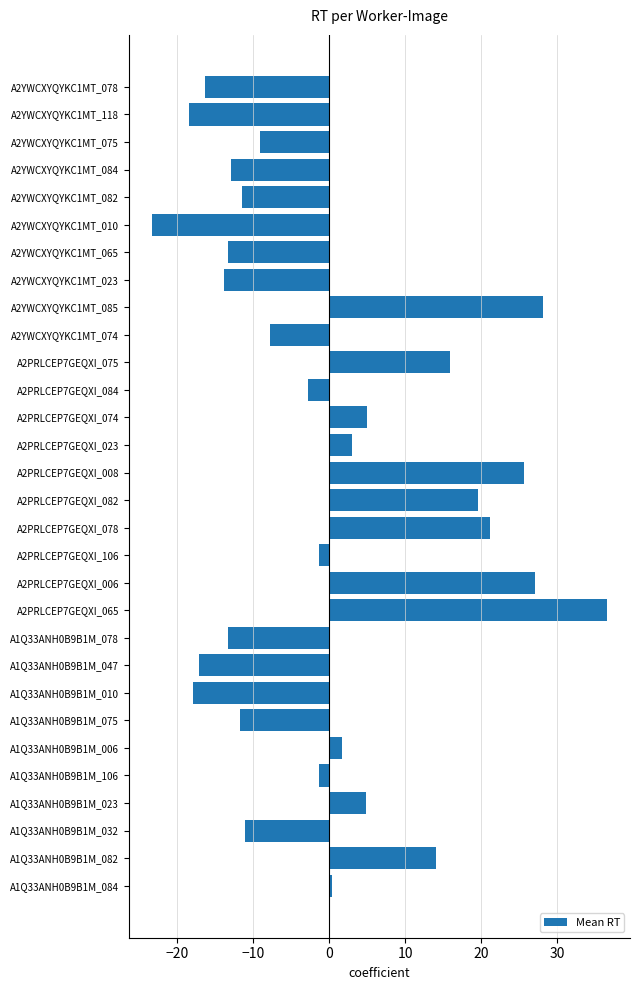

What is the greatest value displayed?

36.6